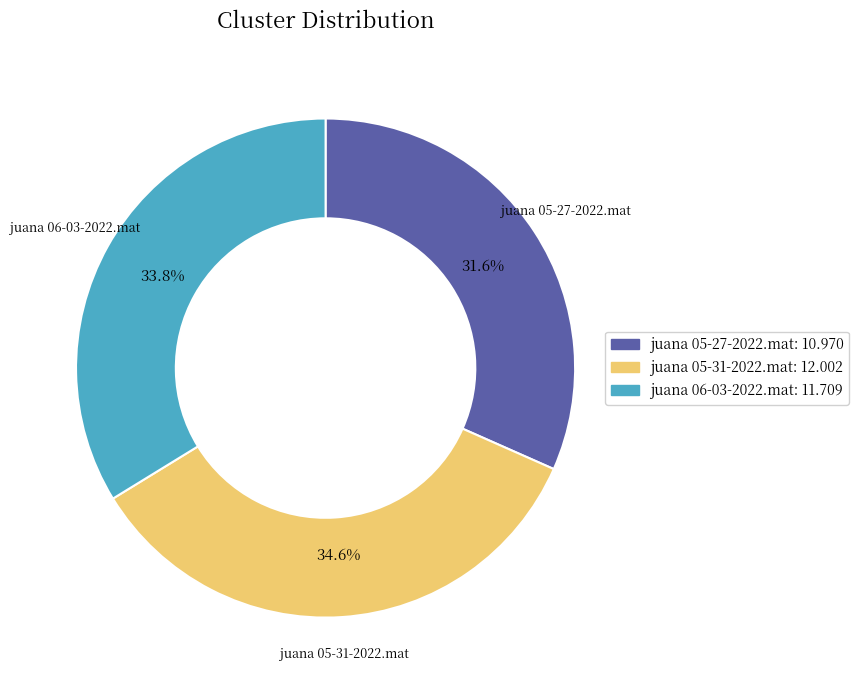

What is the ratio of the value at juana 05-31-2022.mat to the value at juana 05-27-2022.mat?

1.1